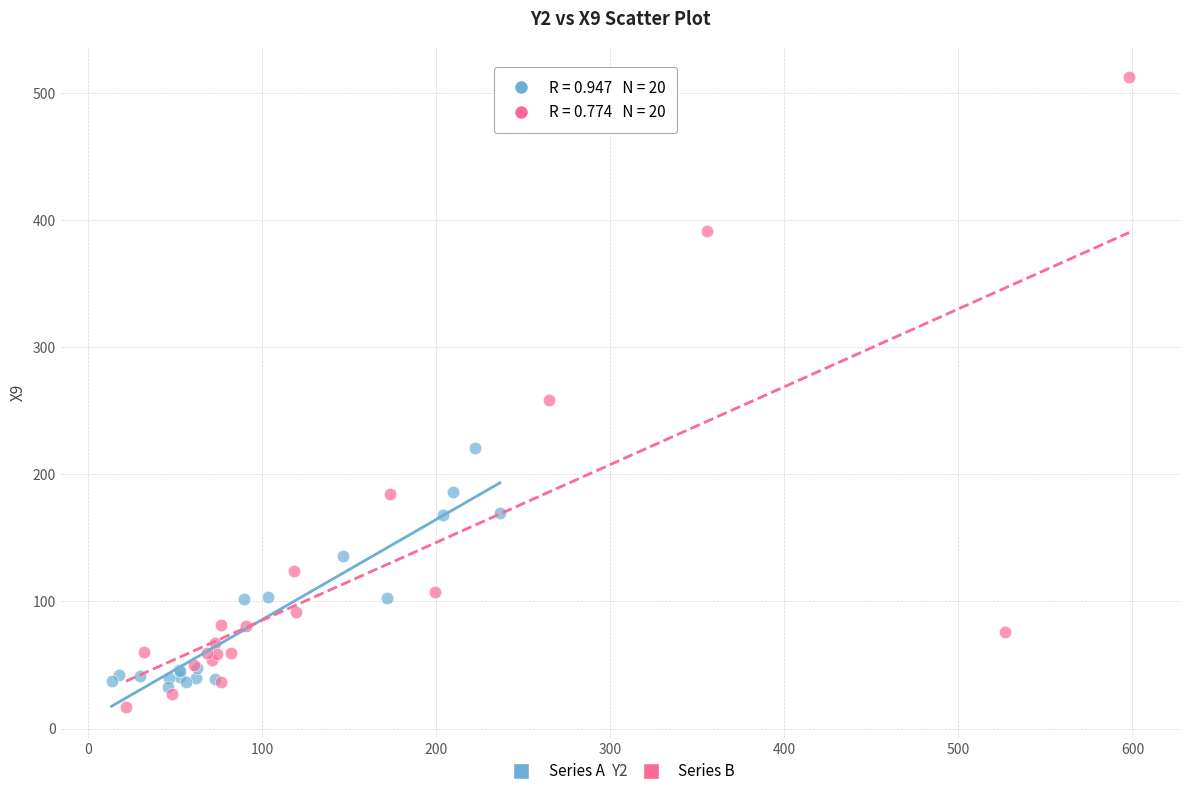

Which series has the largest Y range (max minus min)?

Series B